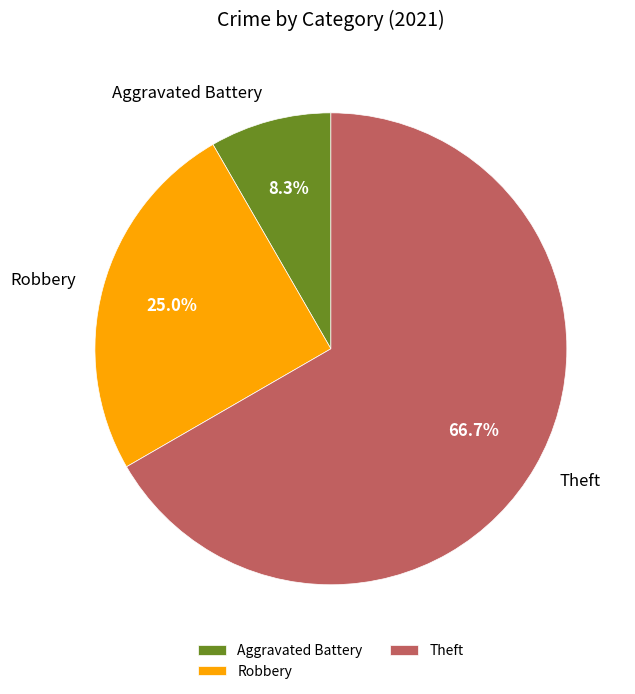

What percentage is the Theft slice, to the nearest percent?

67%